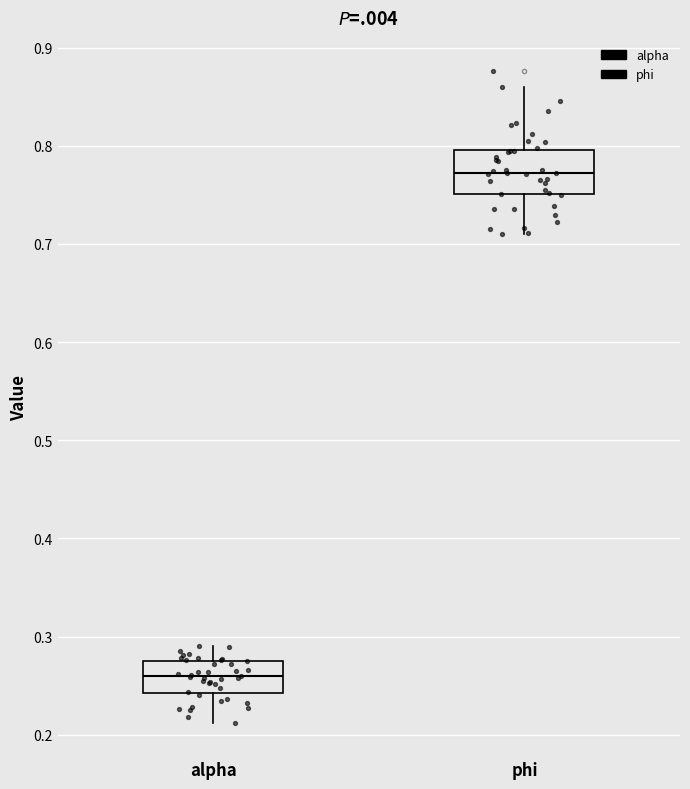

Reading left to right, transcribe this box plot: for each box, give where its median line is, the range the box spans, and where its two whiskers end, as read against the y-axis. The values are not printed on the chart, so give them approximately, as read against the axis.

alpha: median 0.26, box 0.24 to 0.28, whiskers 0.21 to 0.29
phi: median 0.77, box 0.75 to 0.80, whiskers 0.71 to 0.86